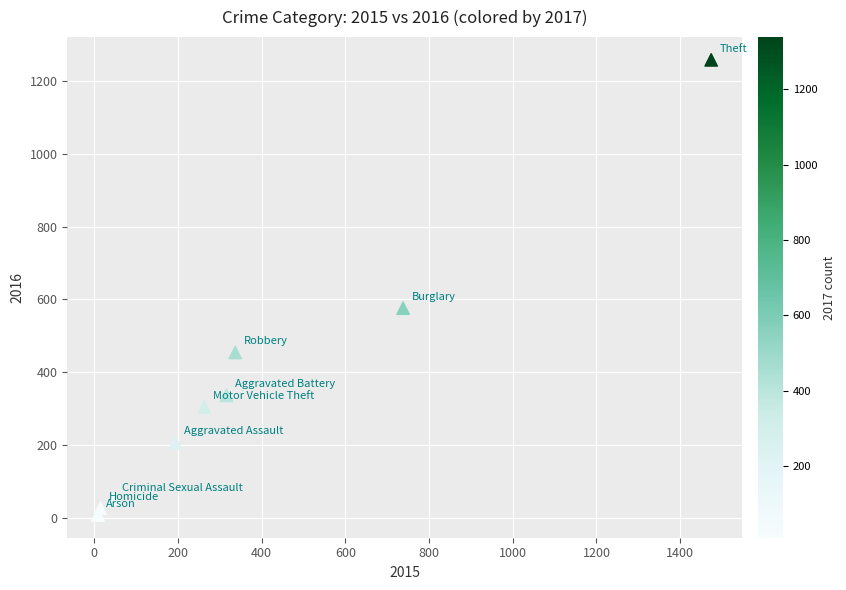

What is the range of Y values (max minus min)?

1252